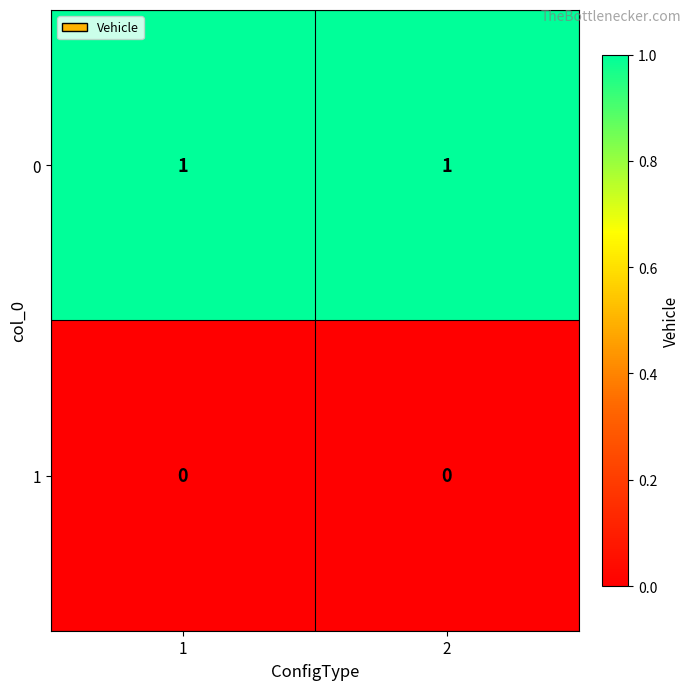

How many data points does each series have?

2